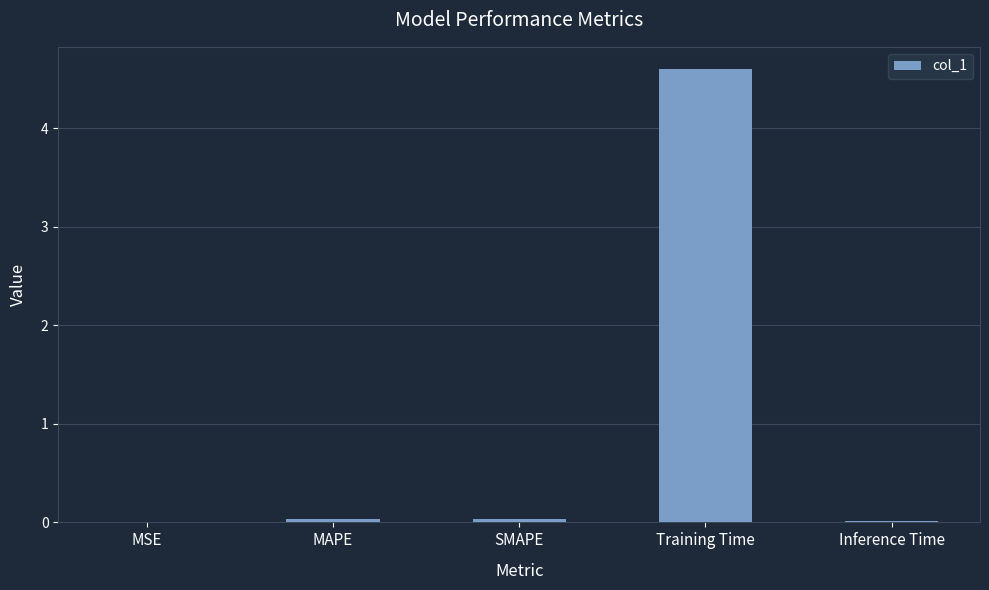

What is the sum of all values?

4.7